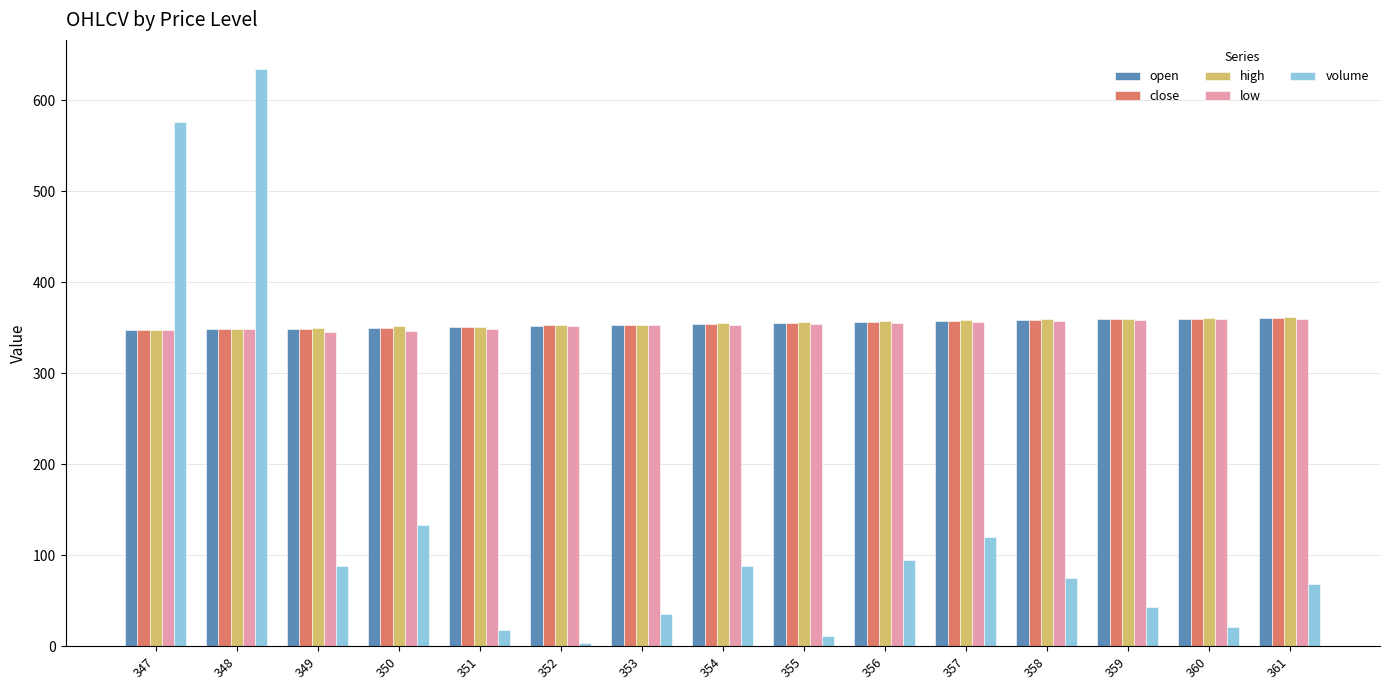

How many values in the open series are below 354?

7